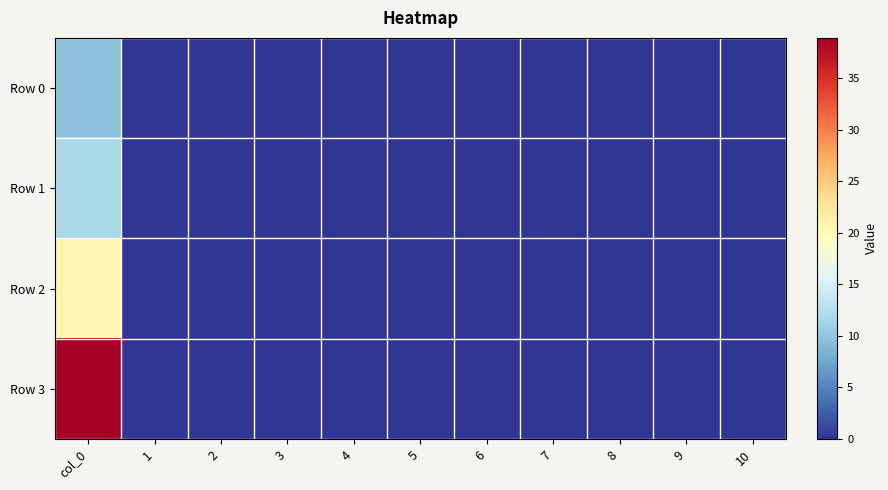

Reading right to left, list all the values displayed in this chart.

Row 0: 10=0.0	9=0.0	8=0.0	7=0.0	6=0.0	5=0.0	4=0.0	3=0.0	2=0.0	1=0.0	col_0=9.6
Row 1: 10=0.0	9=0.0	8=0.0	7=0.0	6=0.0	5=0.0	4=0.0	3=0.0	2=0.0	1=0.0	col_0=11.6
Row 2: 10=0.0	9=0.0	8=0.0	7=0.0	6=0.0	5=0.0	4=0.0	3=0.0	2=0.0	1=0.0	col_0=20.8
Row 3: 10=0.0	9=0.0	8=0.0	7=0.0	6=0.0	5=0.0	4=0.0	3=0.0	2=0.0	1=0.0	col_0=38.9